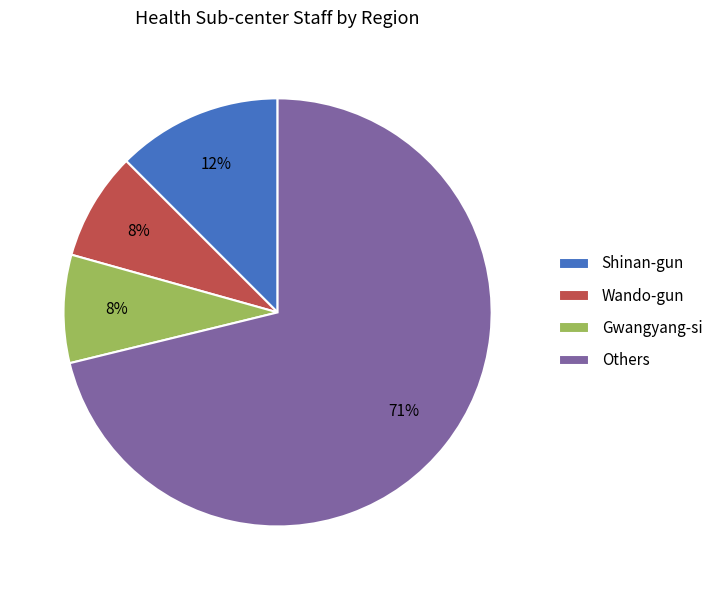

To the nearest percent, what portion does Wando-gun represent?

8%